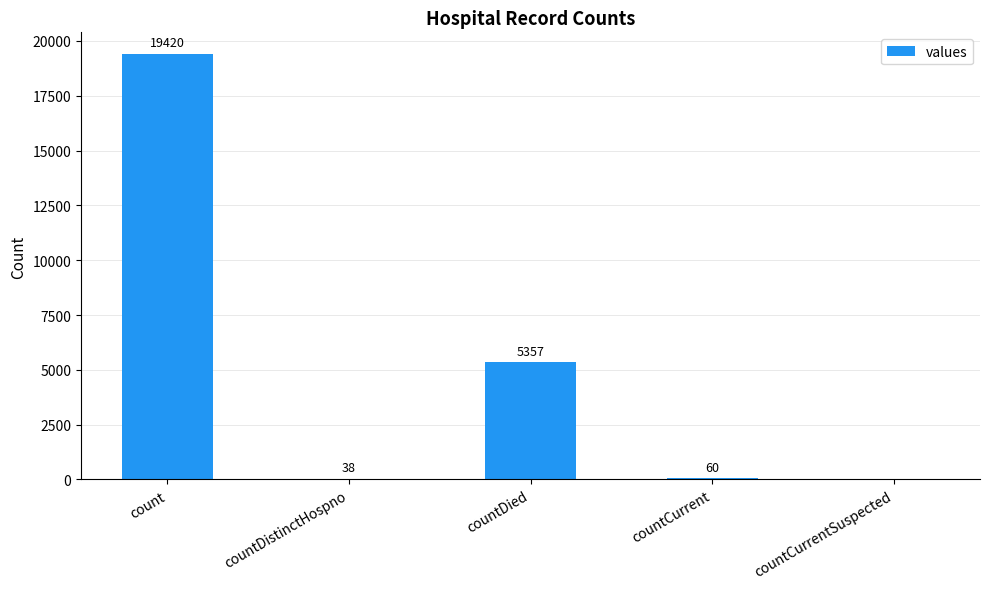

Is it true that the value at countDied is 7531?

False